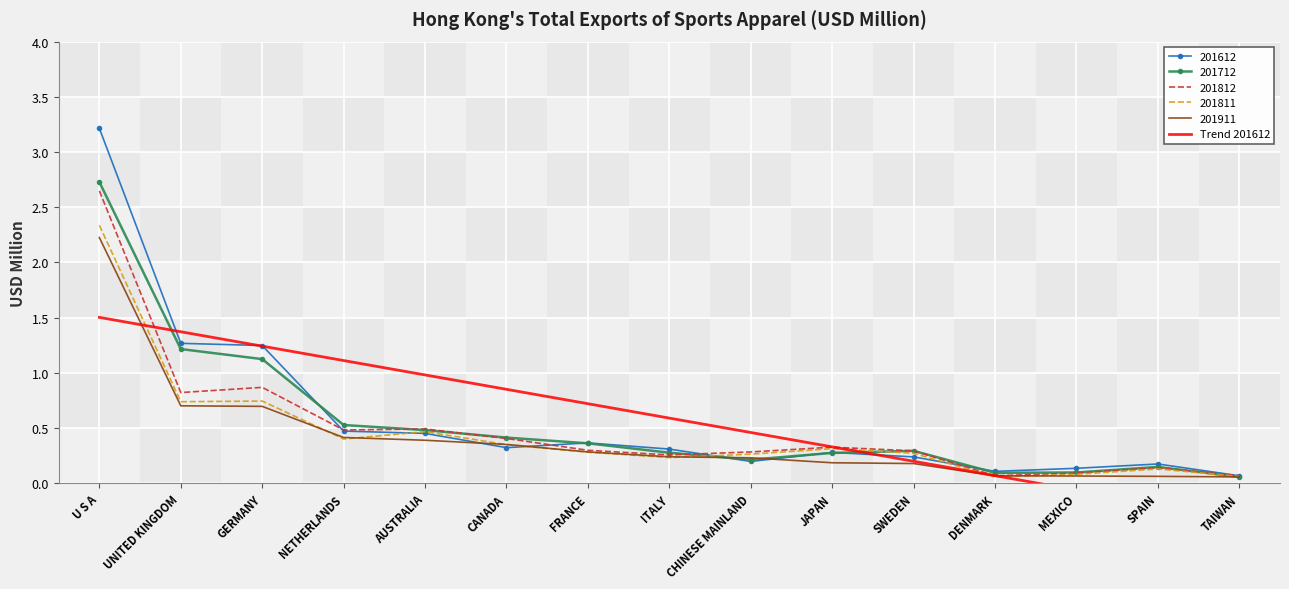

The value of 201812 at FRANCE is 0.3. True or false?

True